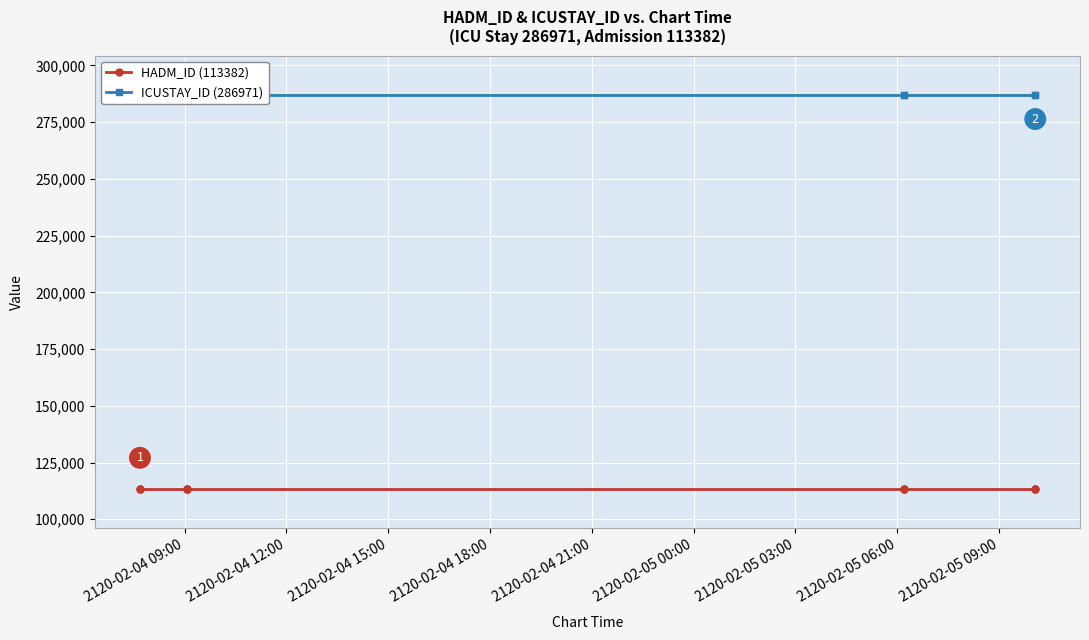

Which series has the largest total across all categories?

ICUSTAY_ID (286971)